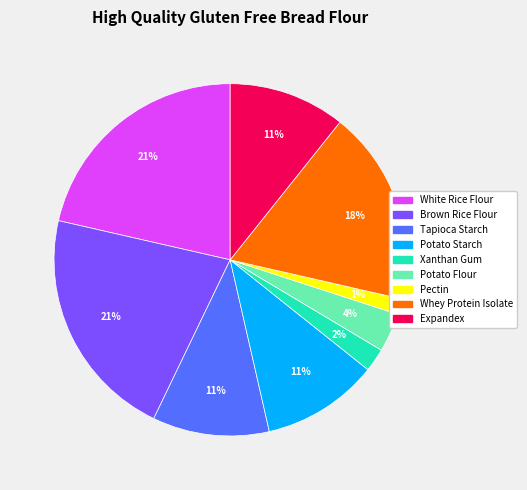

Is the sum of Pectin and Potato Starch greater than half?

No